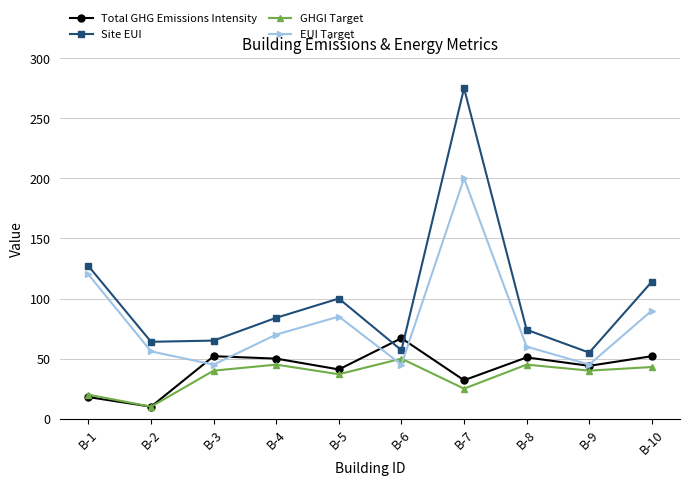

Count the number of categories in the chart.

10